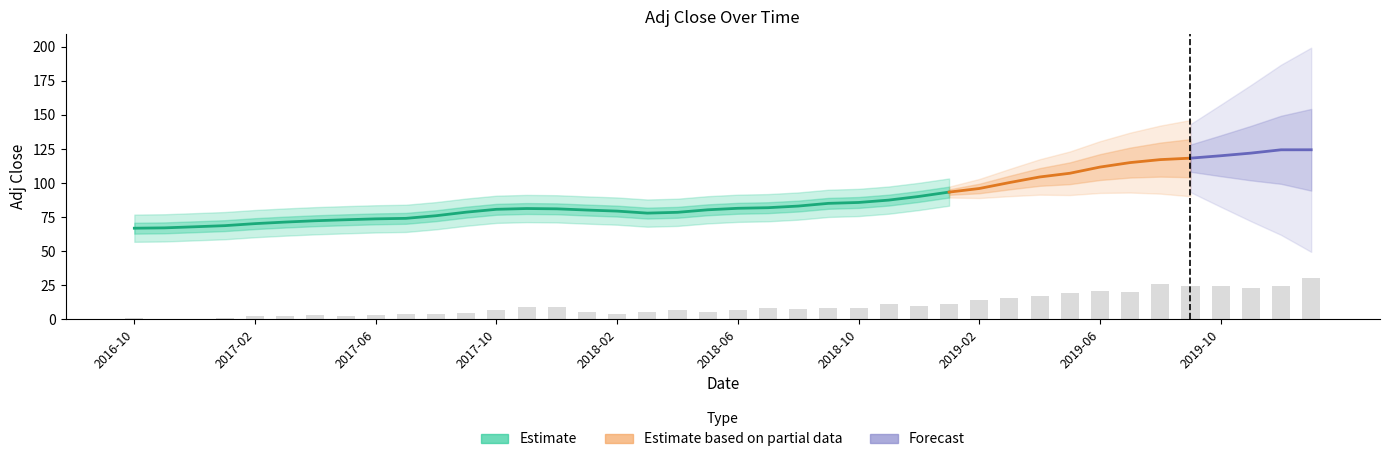

What position from the left is 2019-08?

35